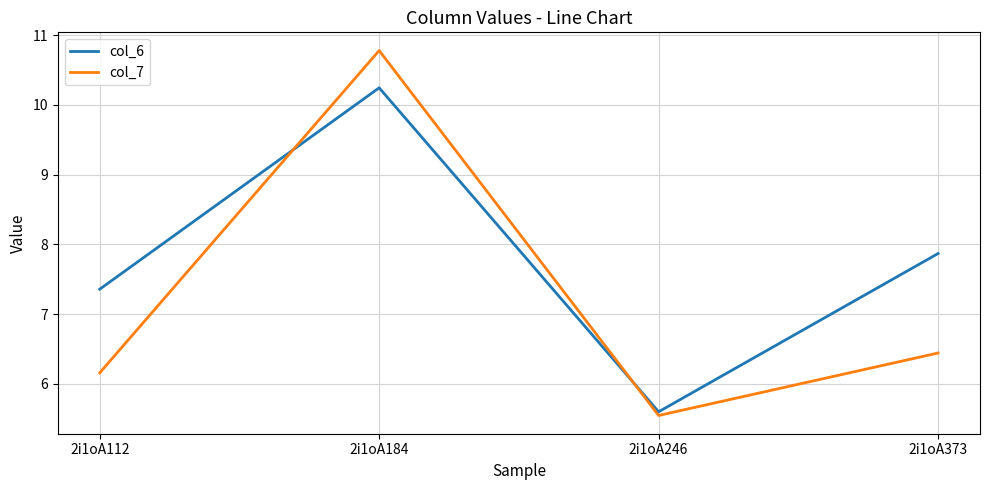

Rank the categories by col_6 value from highest to lowest.

2i1oA184, 2i1oA373, 2i1oA112, 2i1oA246